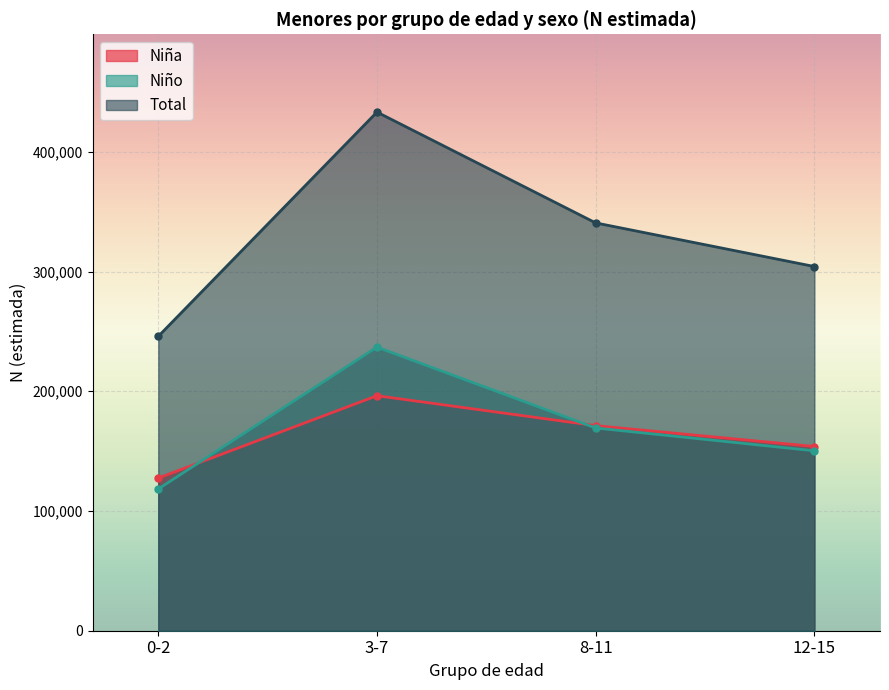

At which label does N (estimada) Niña first exceed 171291?

3-7